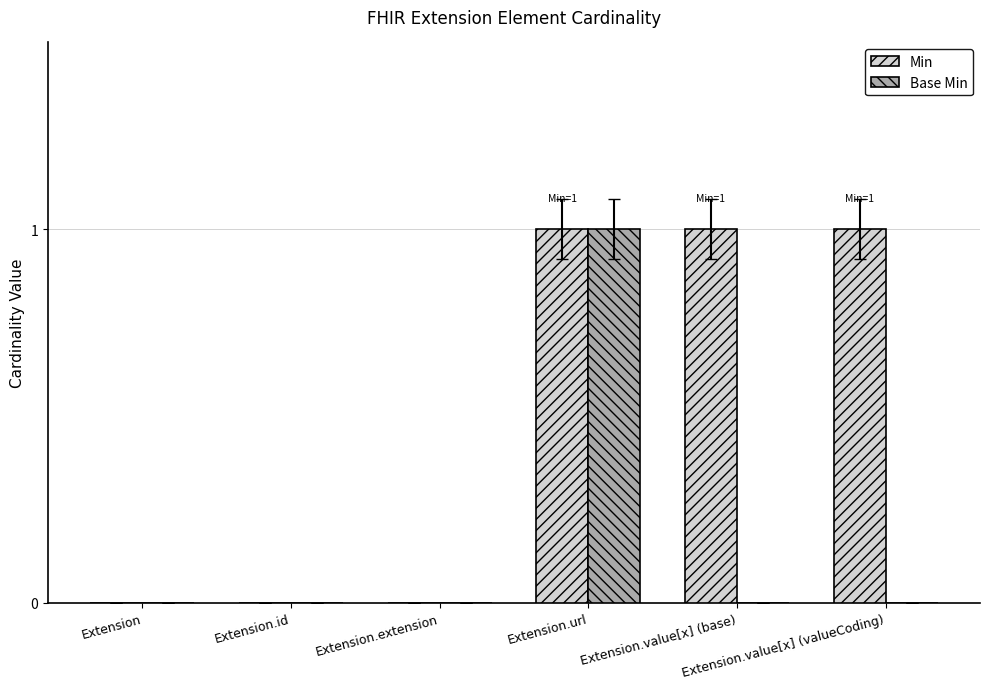

Is it true that Base Min equals 0 at Extension.value[x] (base)?

True